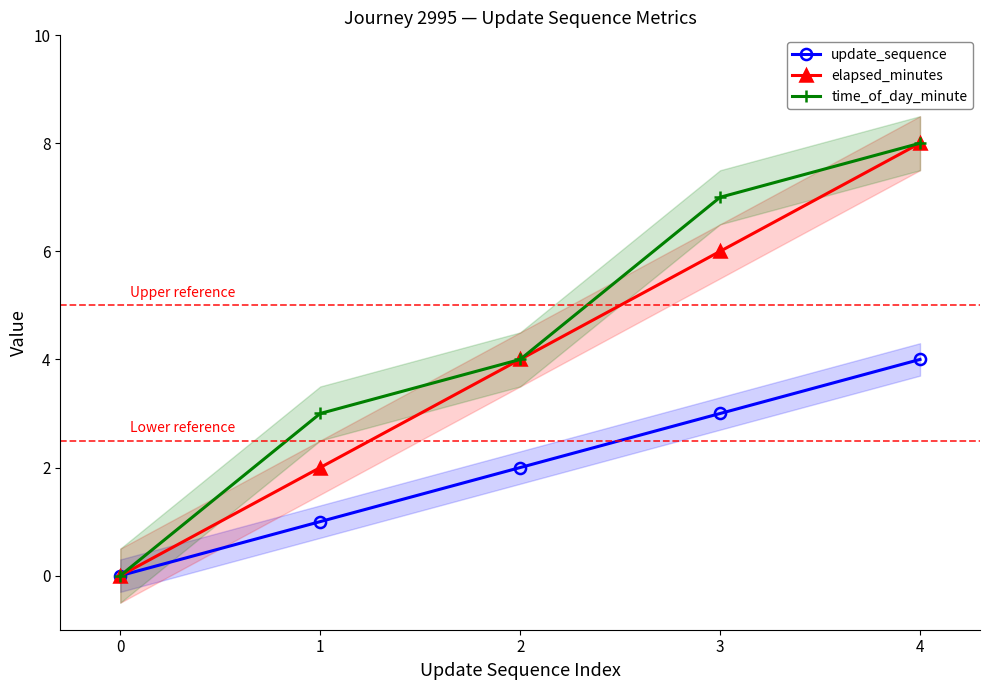

Rank the series by their average value, from highest to lowest.

time_of_day_minute, elapsed_minutes, update_sequence